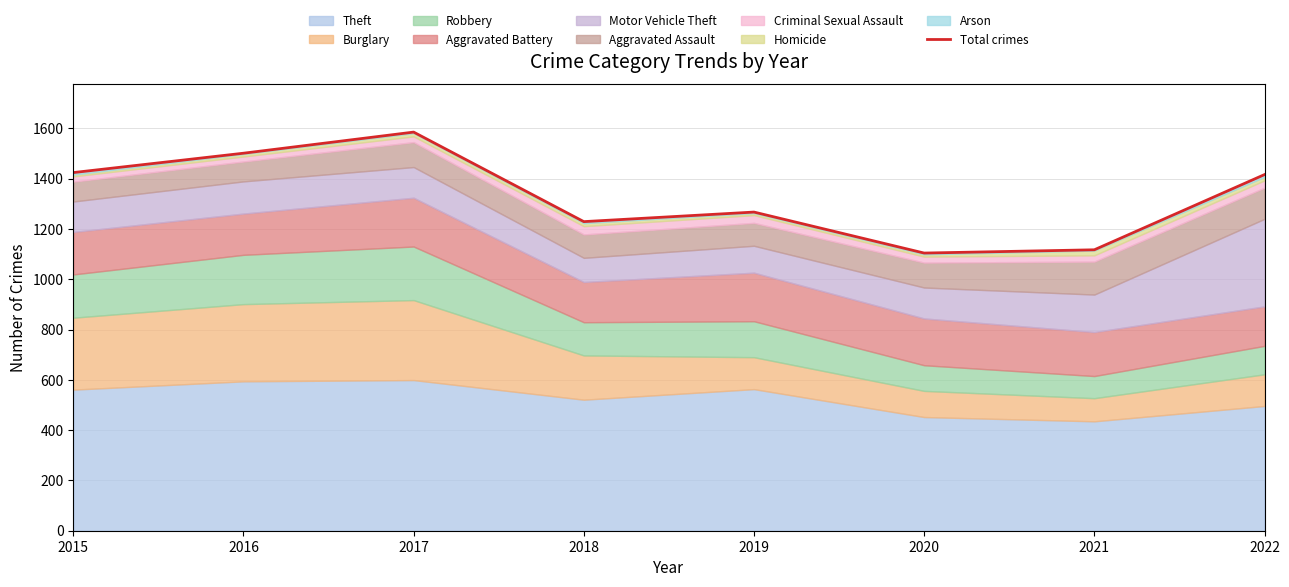

Does the chart have visible grid lines?

Yes